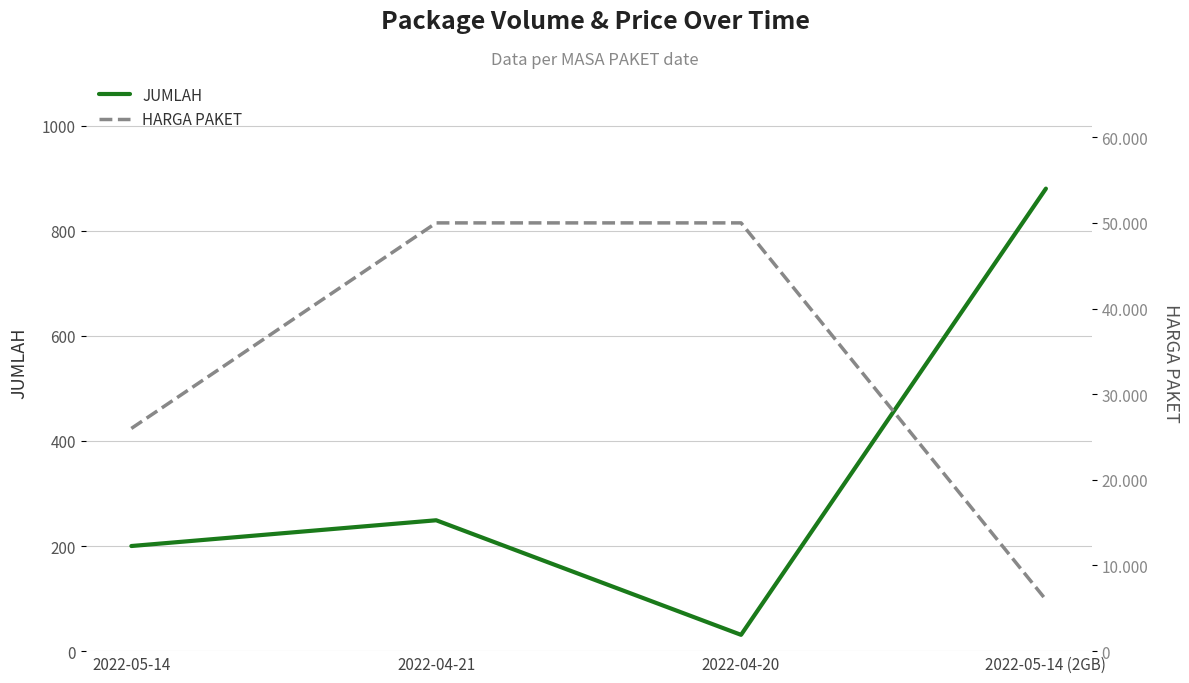

What is the difference between the maximum and minimum values in the HARGA PAKET series?

44000